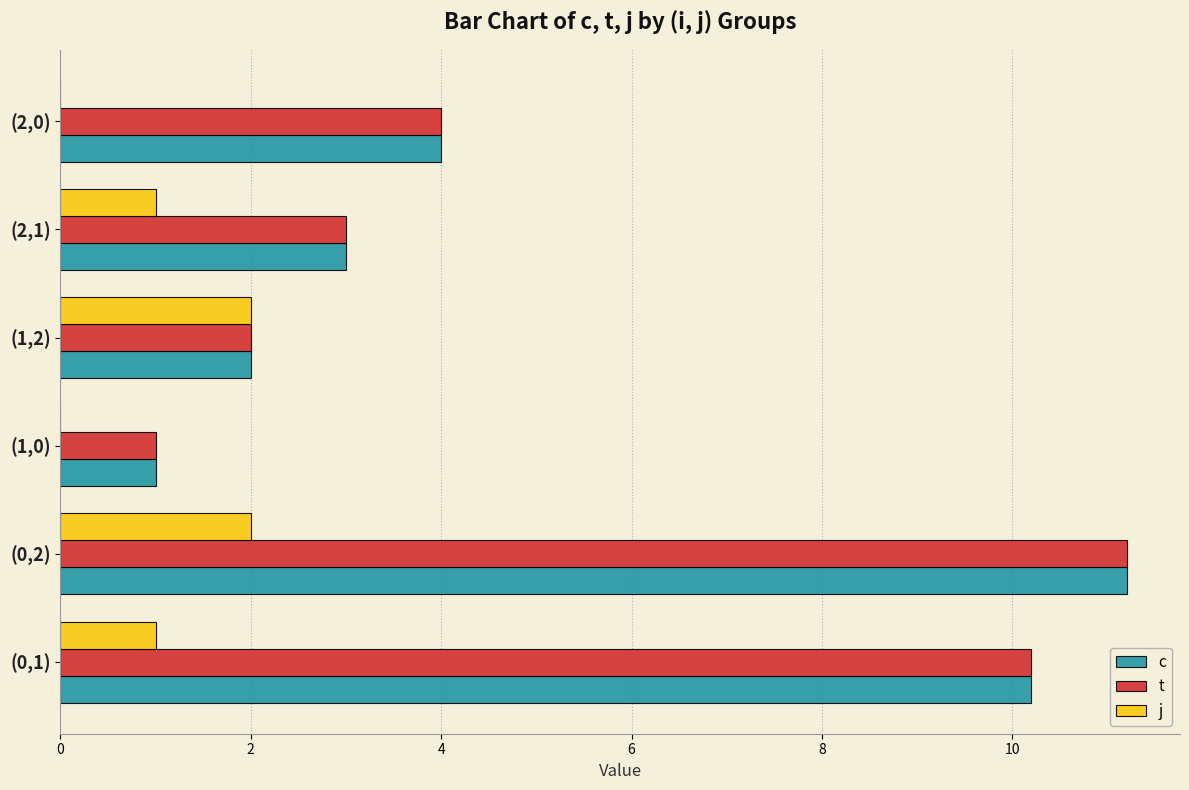

The value of c at (1,0) is 0.3. True or false?

False